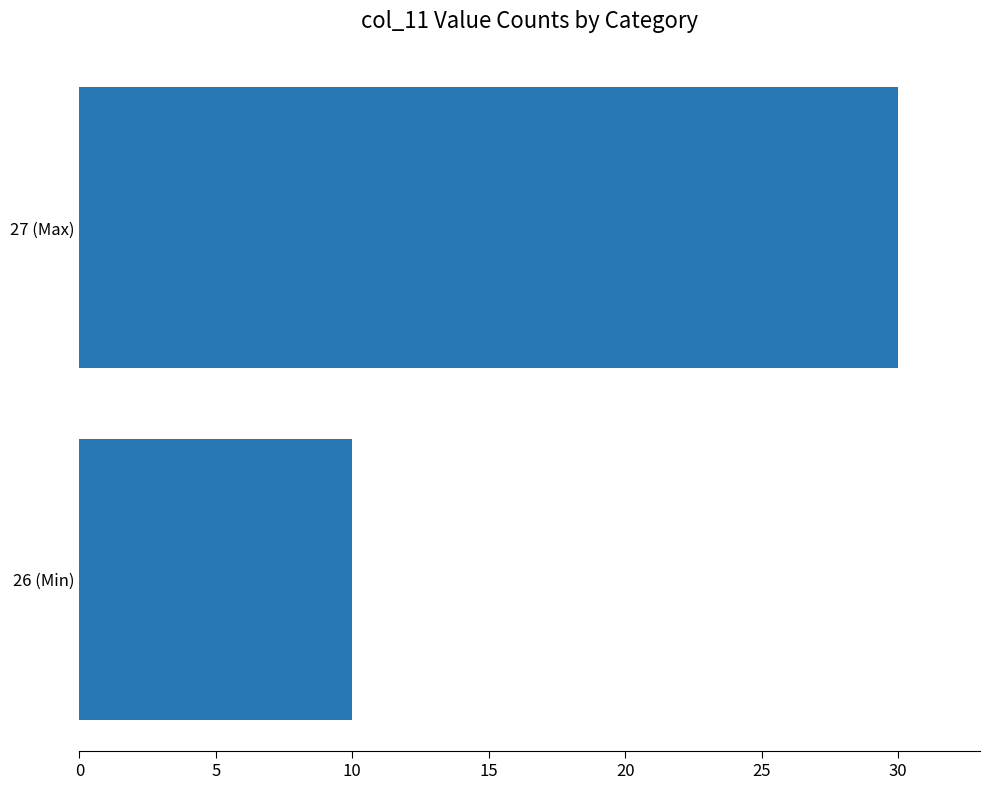

Reading top to bottom, what are all the values shown in this chart?

27 (Max)=30	26 (Min)=10